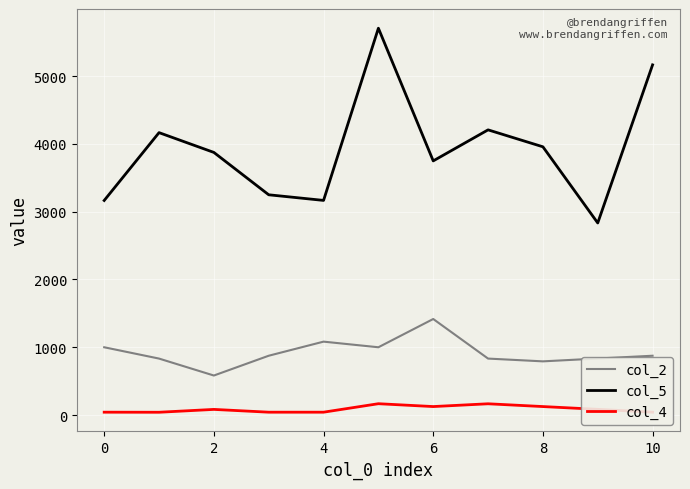

True or false: col_5 and col_4 cross at least once.

False